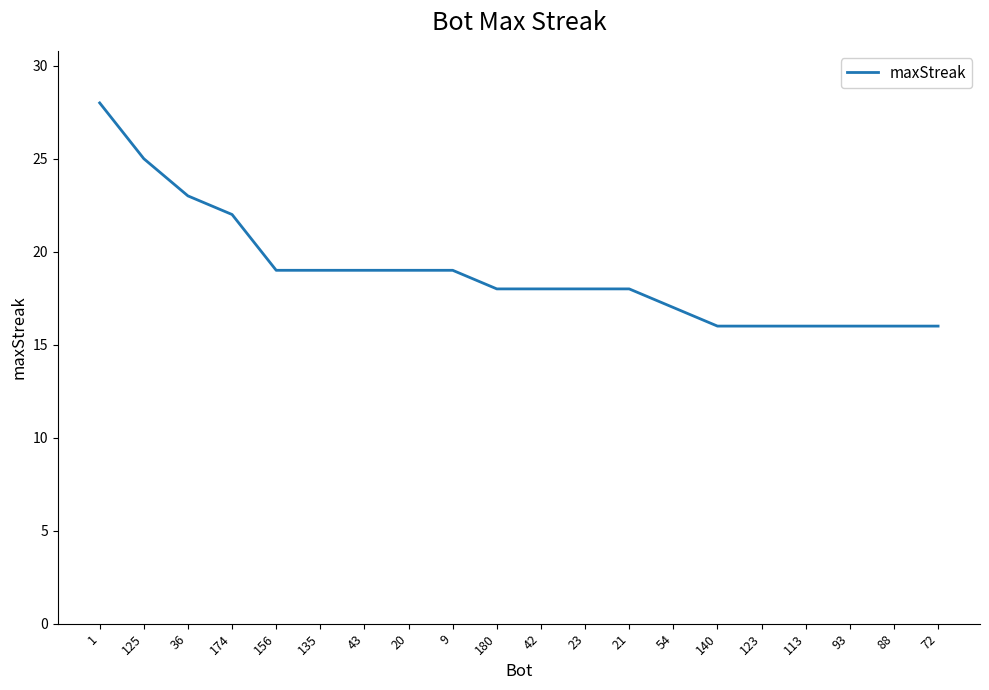

True or false: the data shows 16 at 93.

True